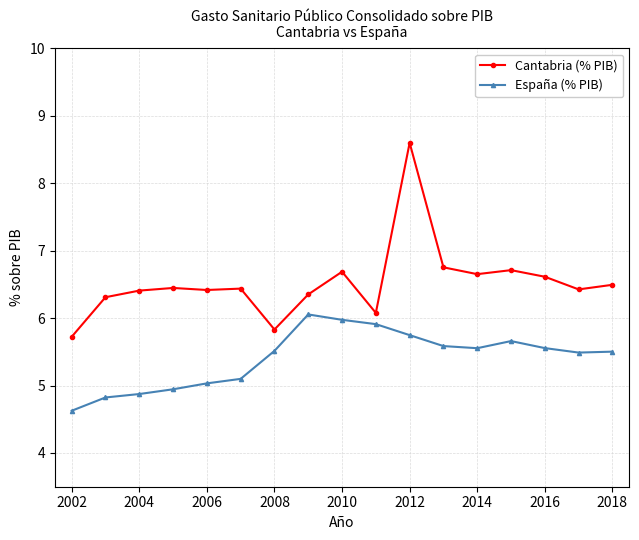

True or false: España (% PIB) has more than 1 interior local peaks.

True